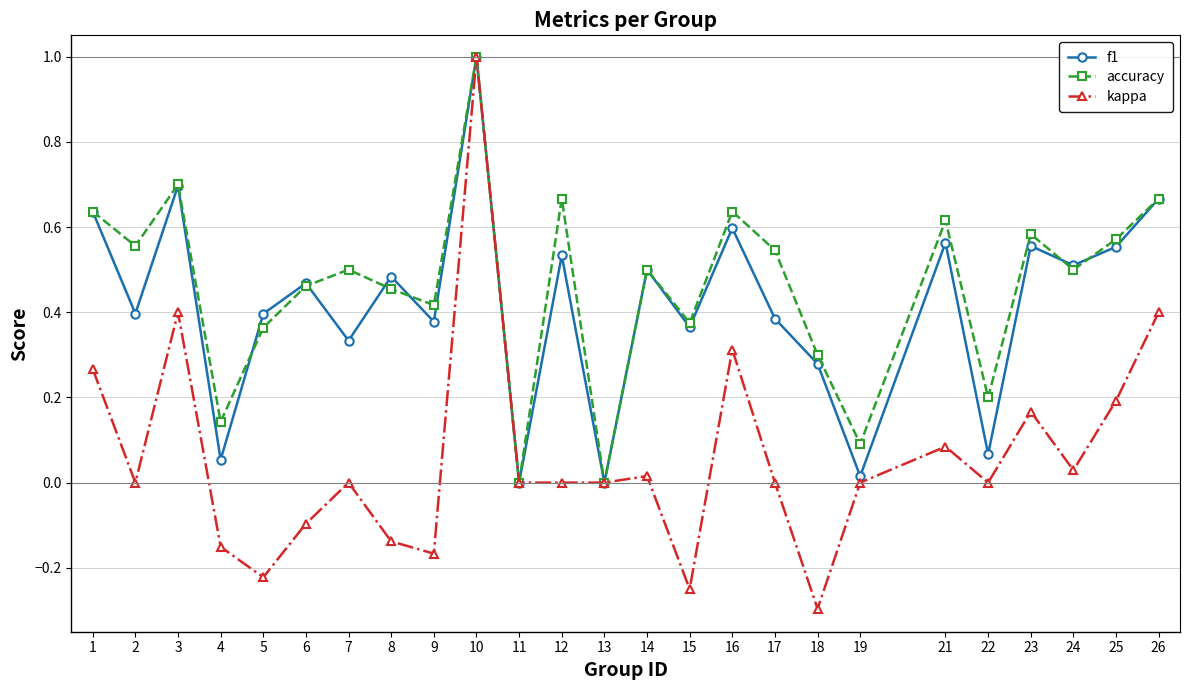

Where is the first local minimum for kappa?

2